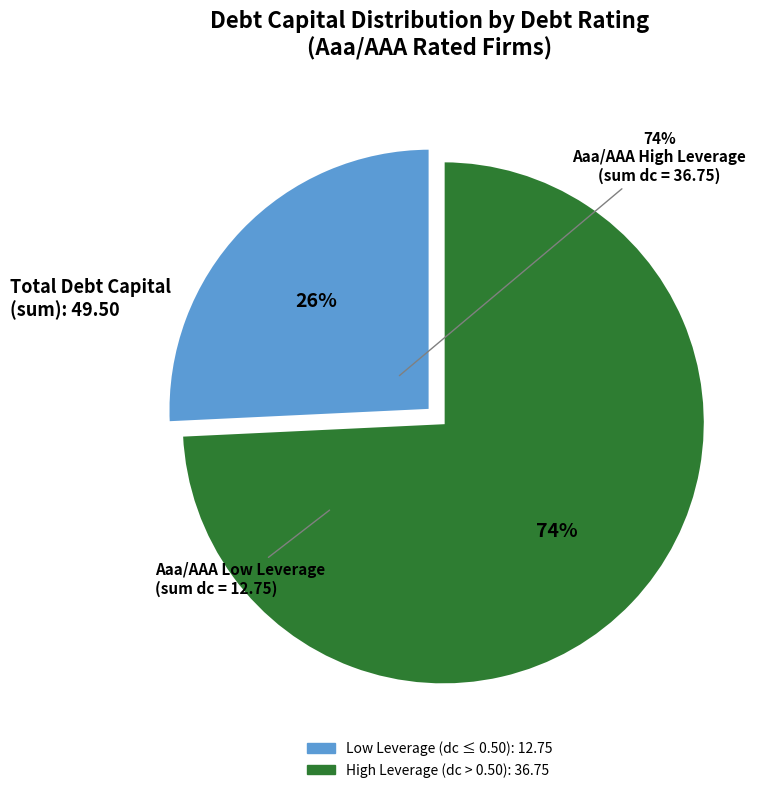

Does any single category account for the majority?

Yes